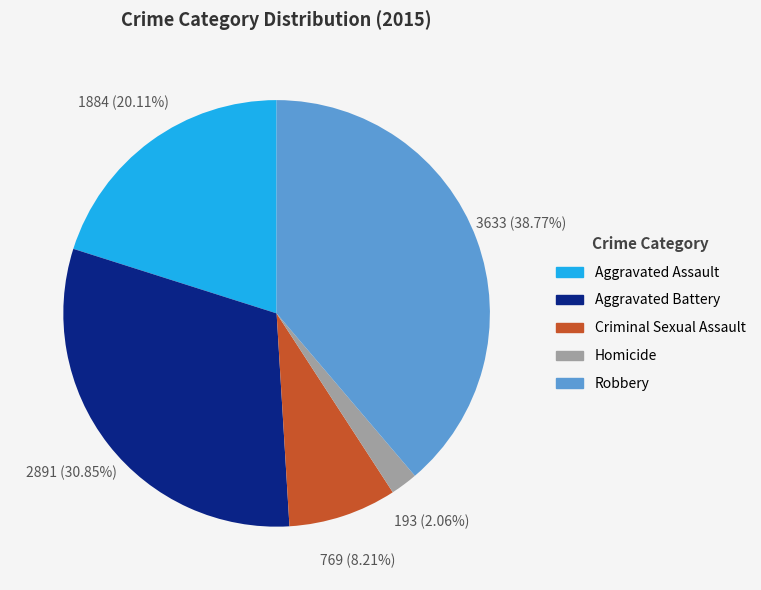

Count the number of slices in the pie.

5